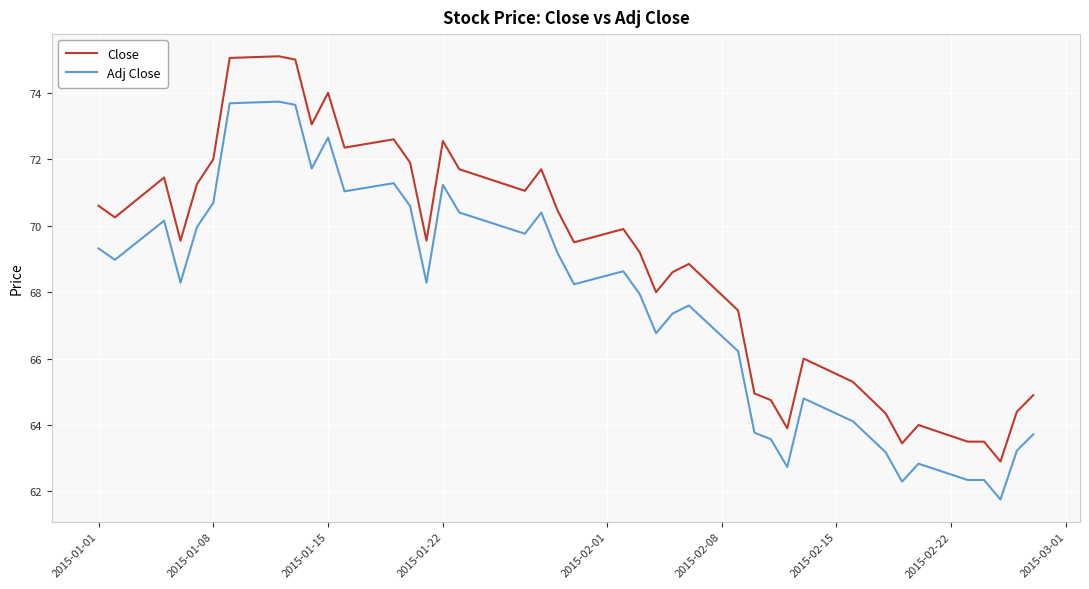

What is the minimum value for Close?

62.9